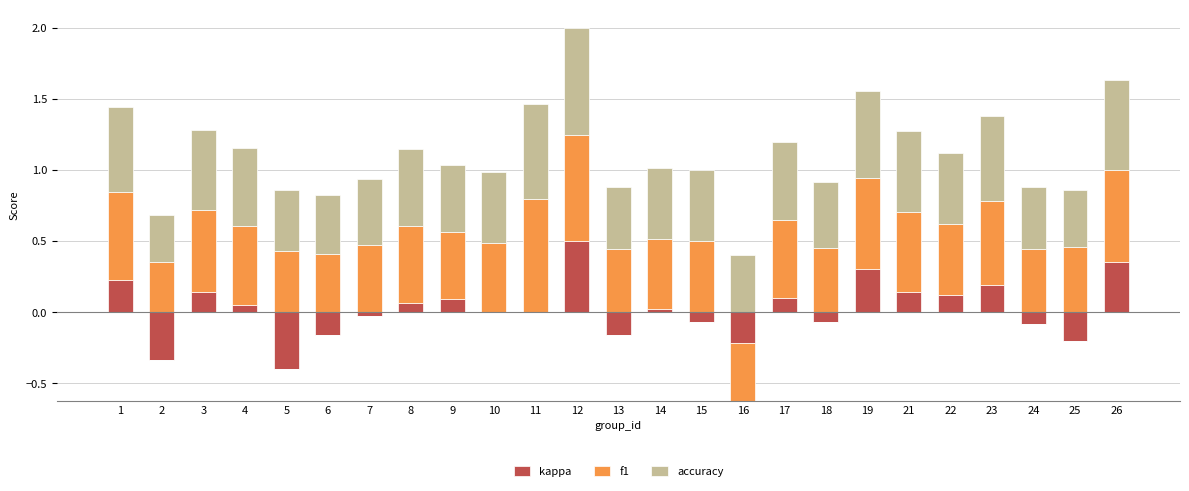

The f1 series shows 0.3 at 21. True or false?

False